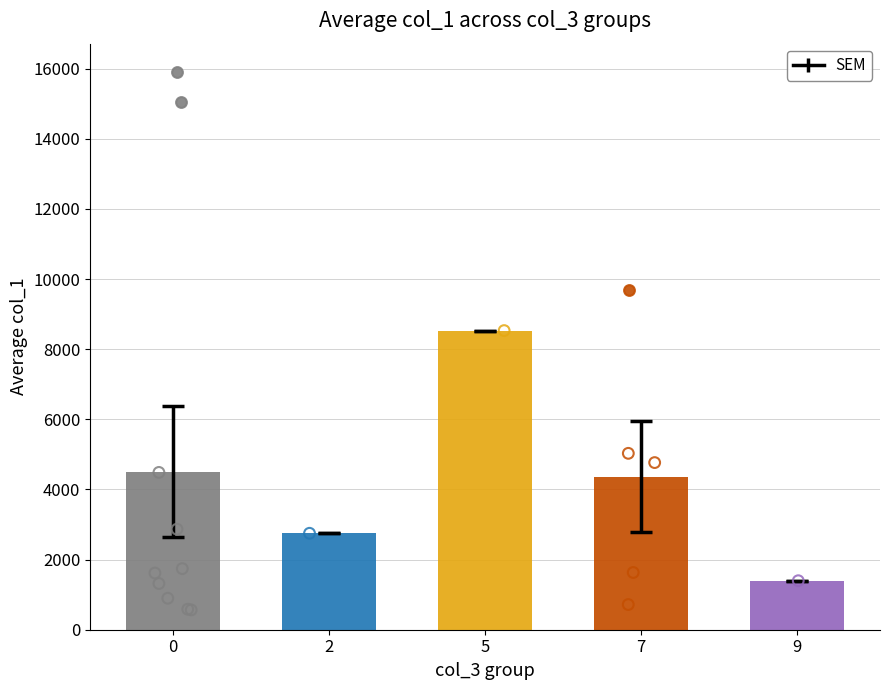

Which series contains the lowest Y value?

col_3